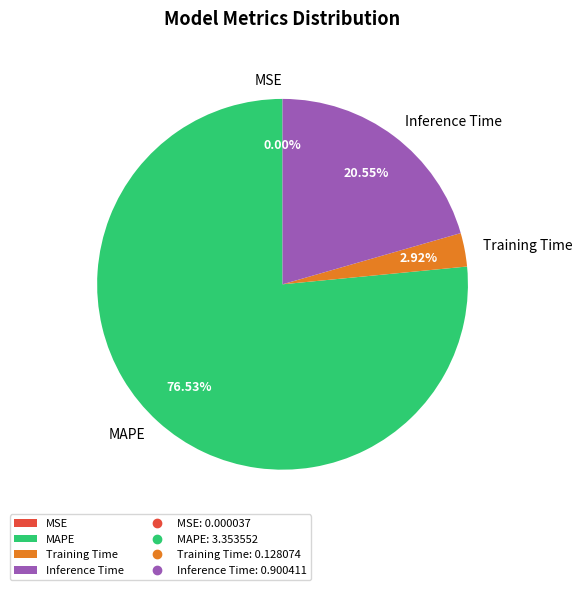

Which category has the biggest portion of the pie?

MAPE